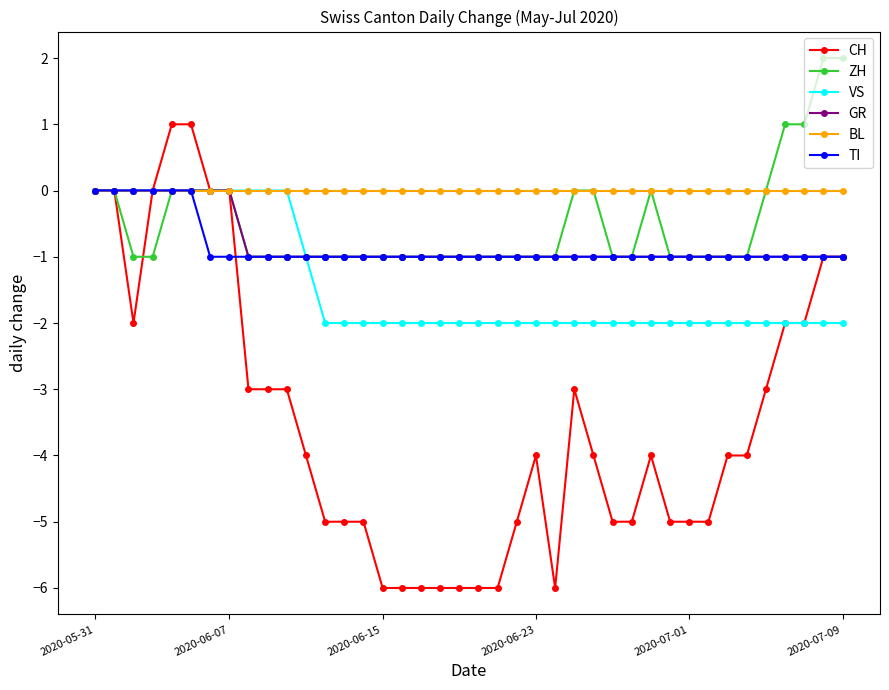

Which series has the largest range (max minus min)?

CH